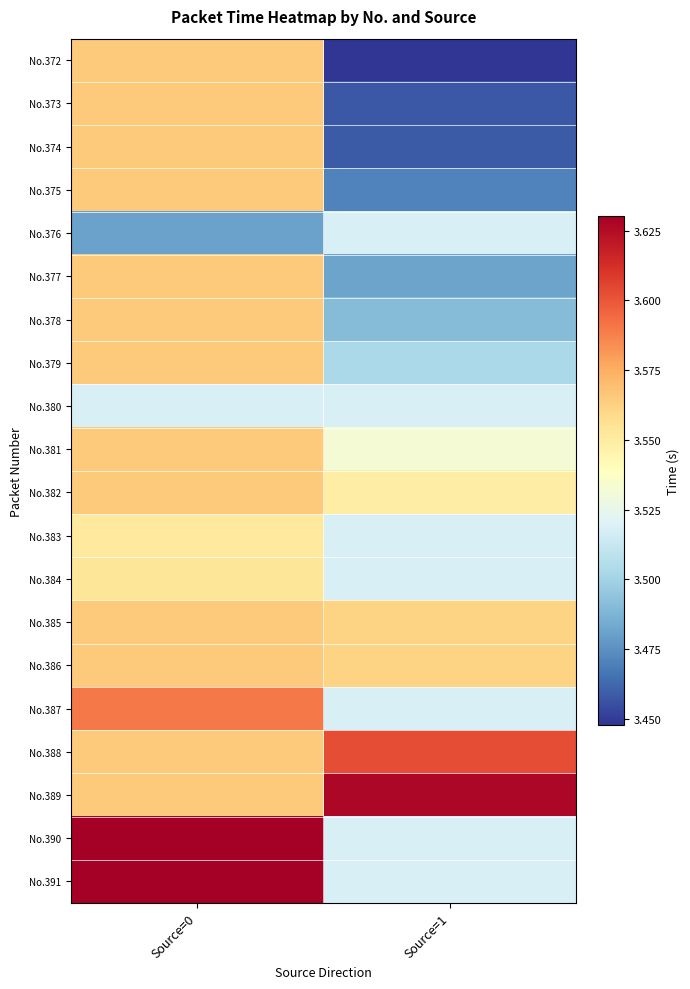

Between Source=0 and Source=1, which is larger?

Source=0